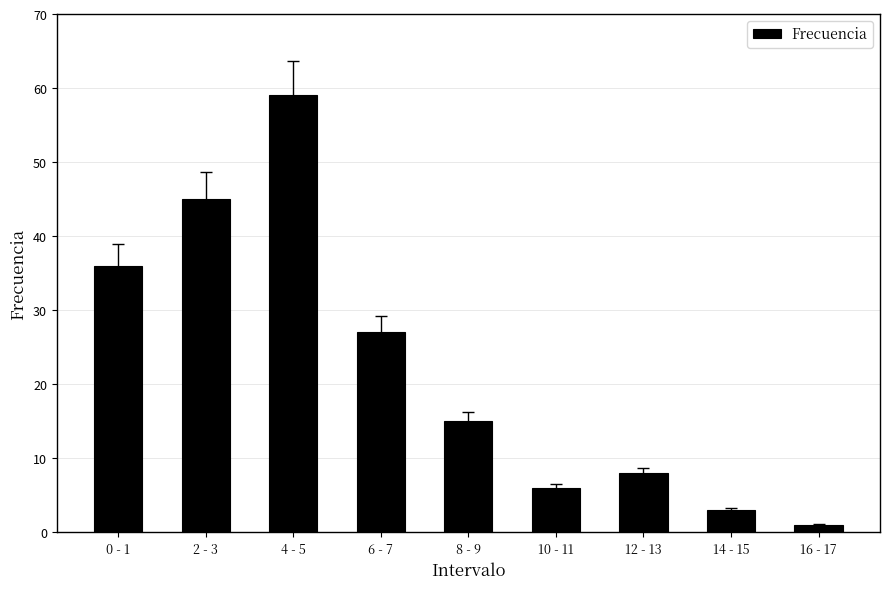

The chart shows a value of 15 at 8 - 9. True or false?

True